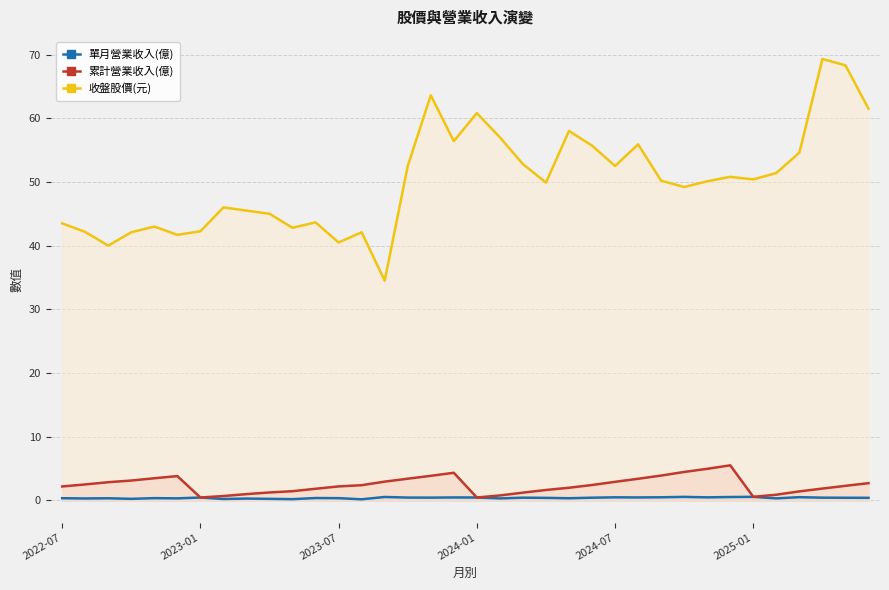

Does the chart display data point markers on the line(s)?

No